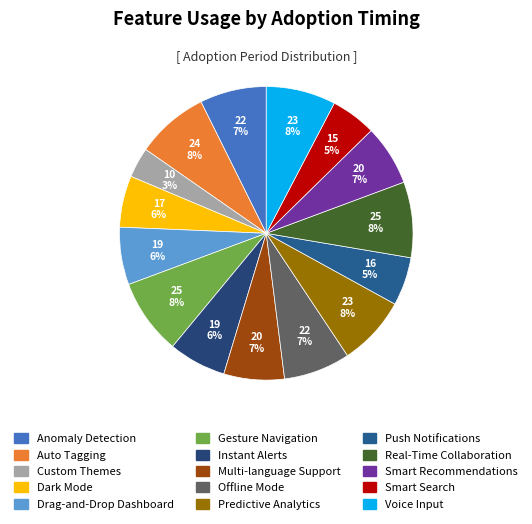

How many slices are in this pie chart?

15